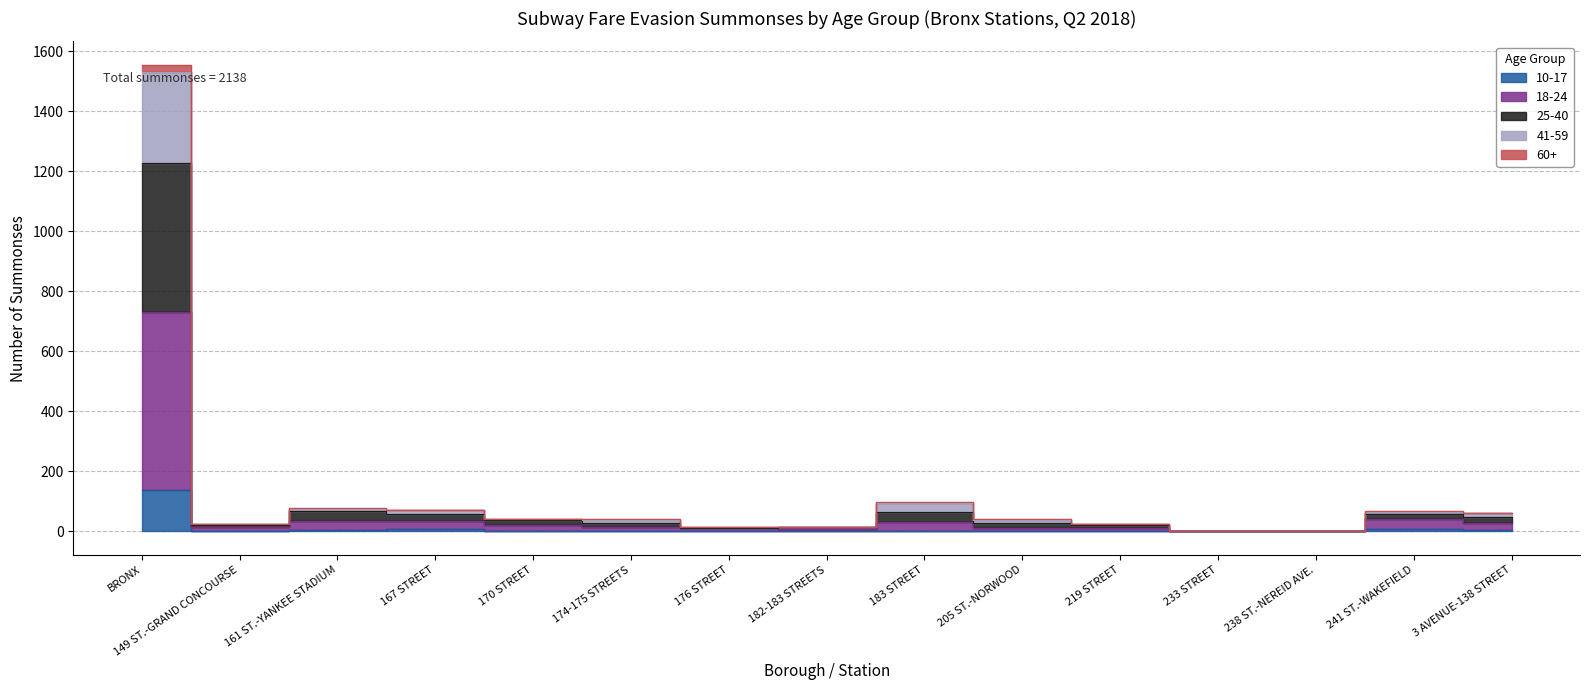

What is the label of the 14th point from the right?

149 ST.-GRAND CONCOURSE